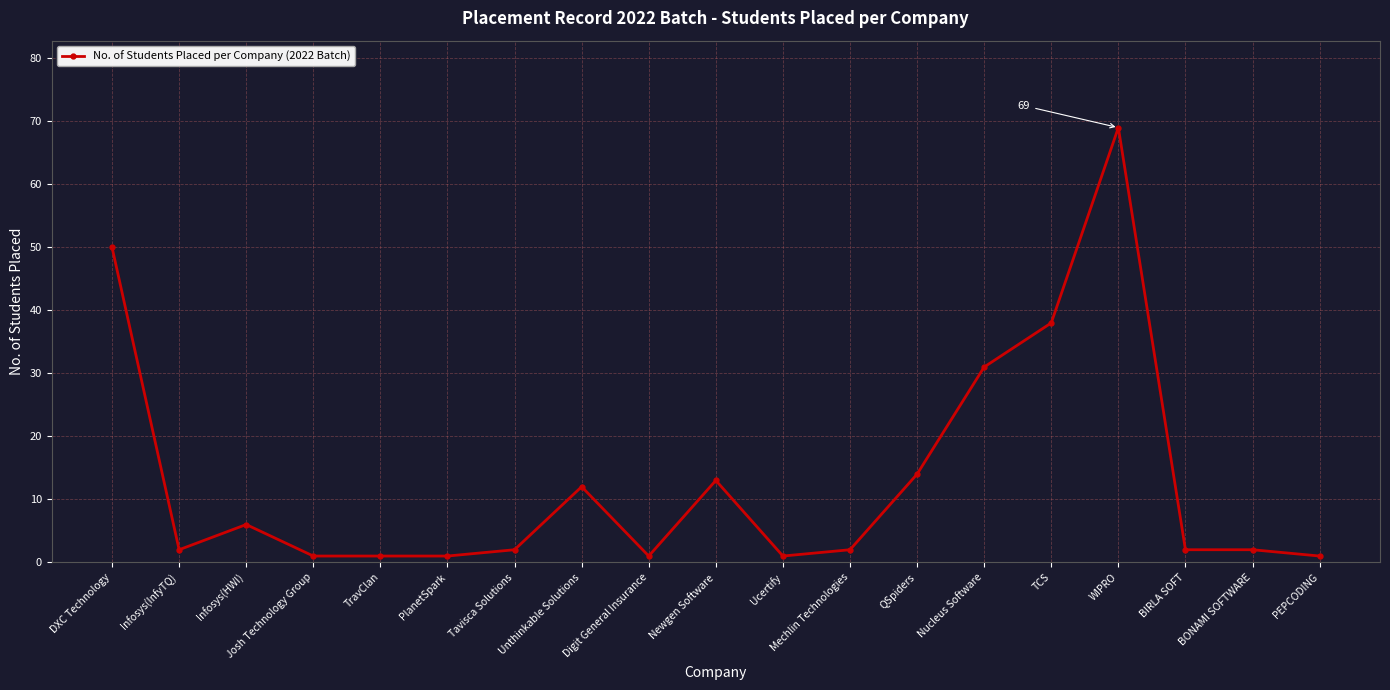

What is the change in value from PlanetSpark to QSpiders?

+13